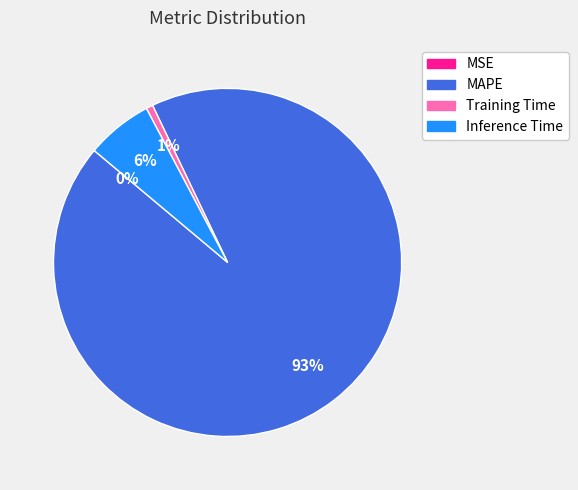

Is the sum of Training Time and MAPE greater than half?

Yes